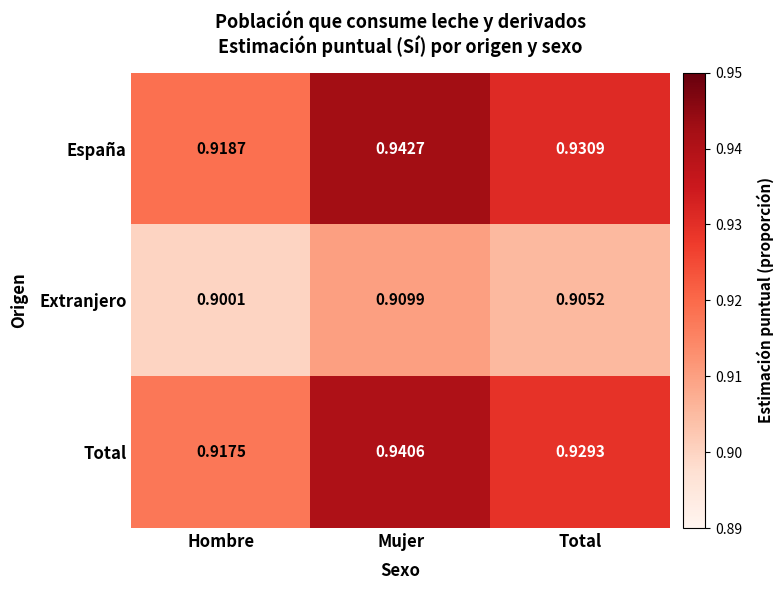

Which label corresponds to the largest value in the chart?

Mujer